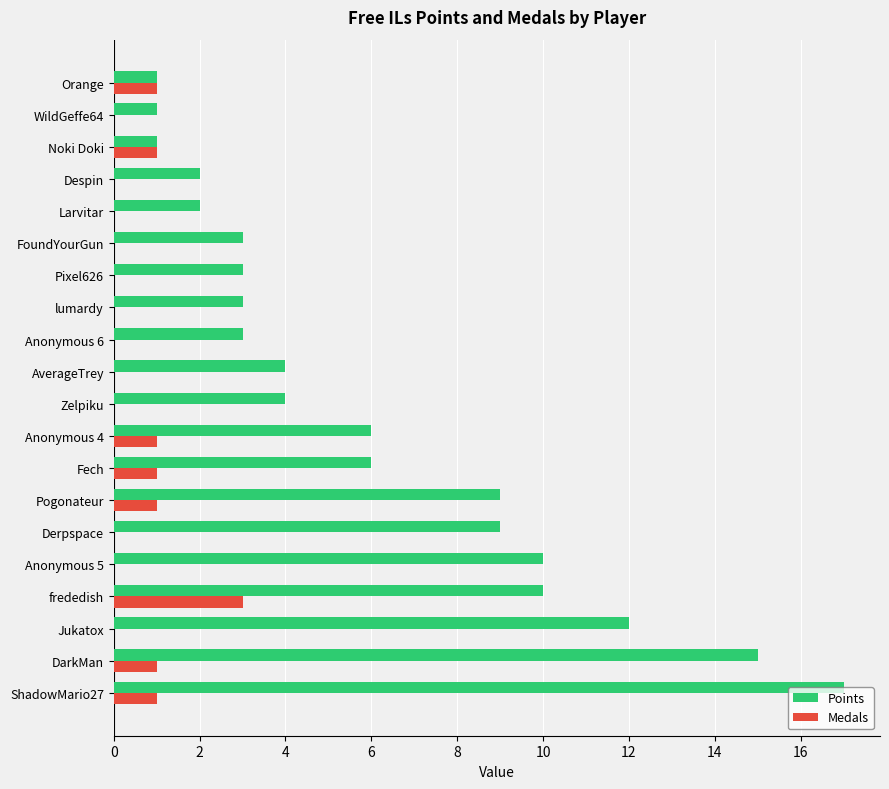

What is the sum of all Points values?

121